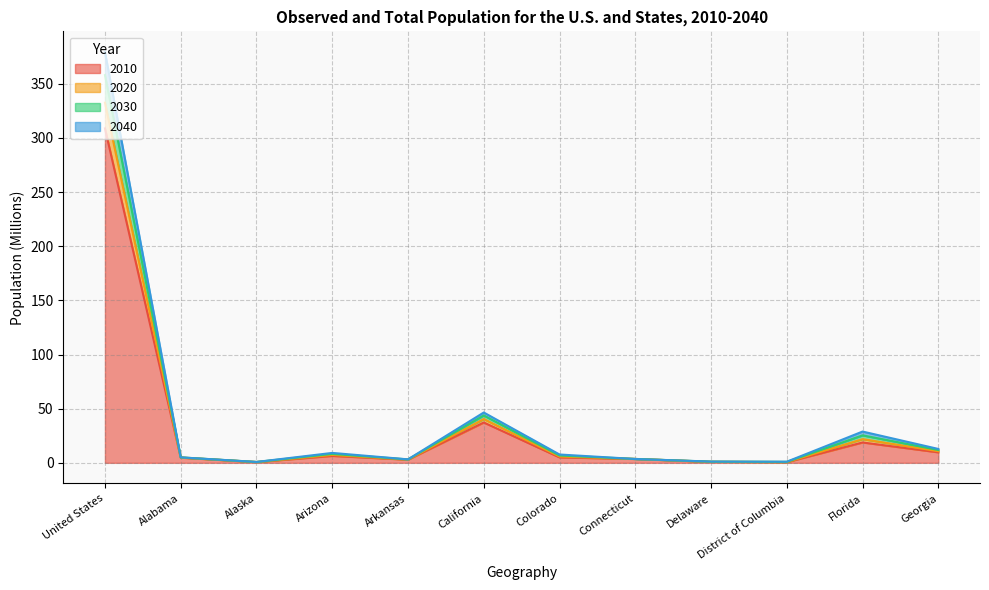

At which category does 2040 reach its first local valley?

Alaska